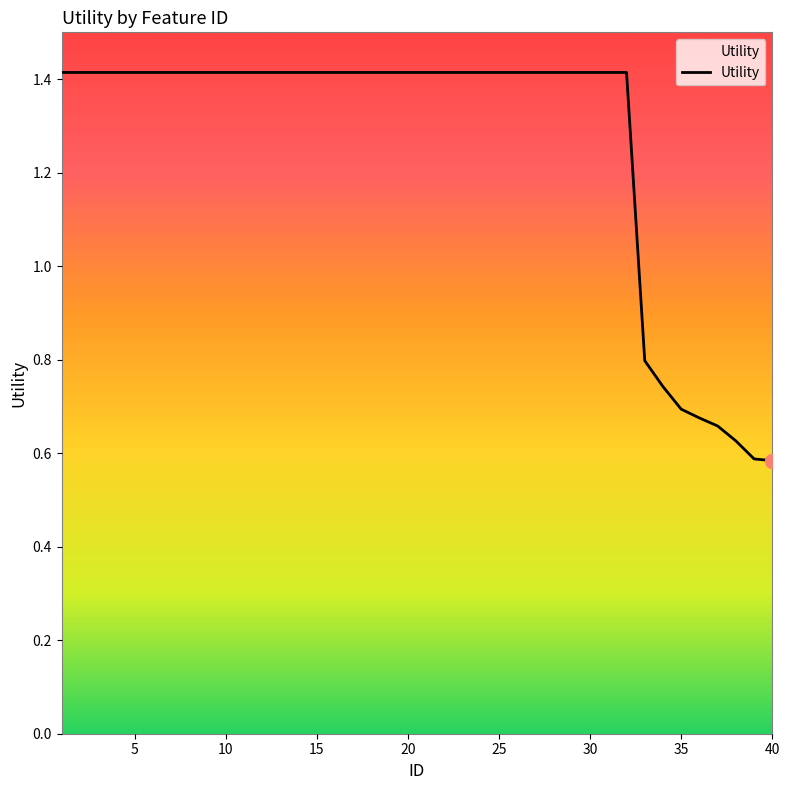

What is the greatest value displayed?

1.4